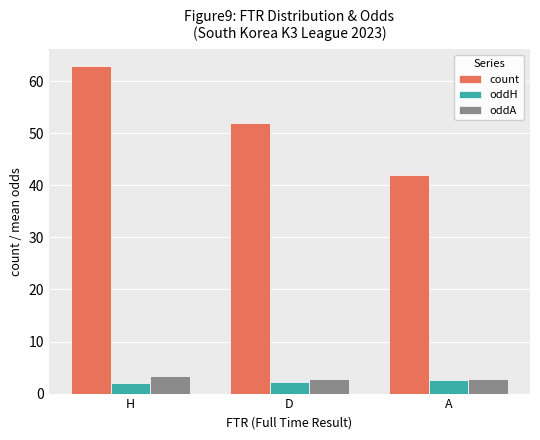

Read the oddA value at A.

2.9